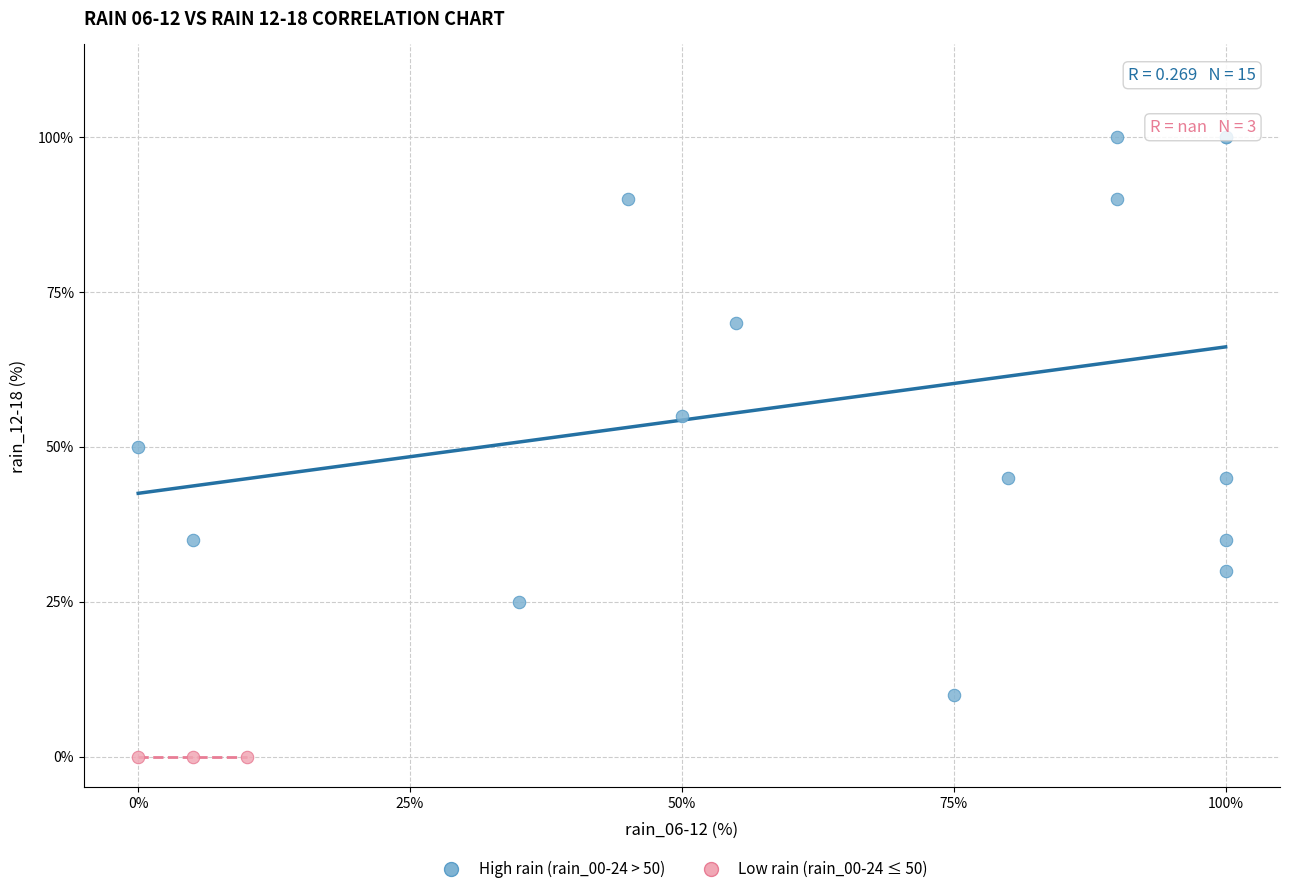

Which series contains the highest Y value?

High rain (rain_00-24 > 50)